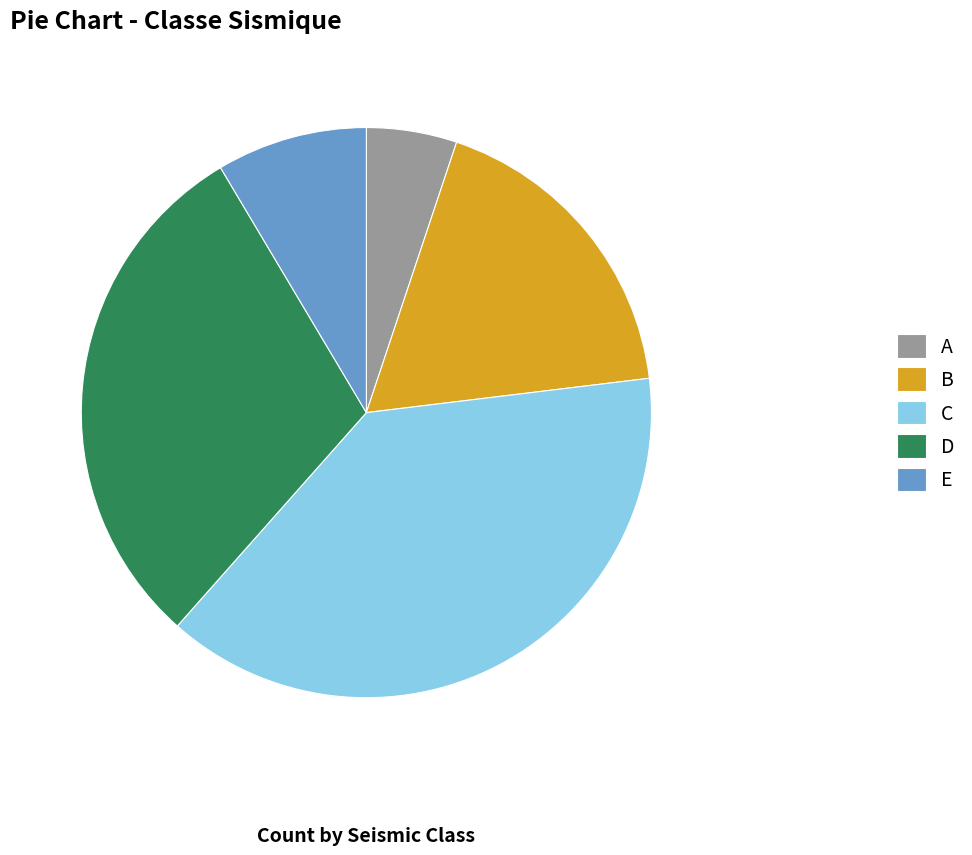

Which slice is the smallest?

A